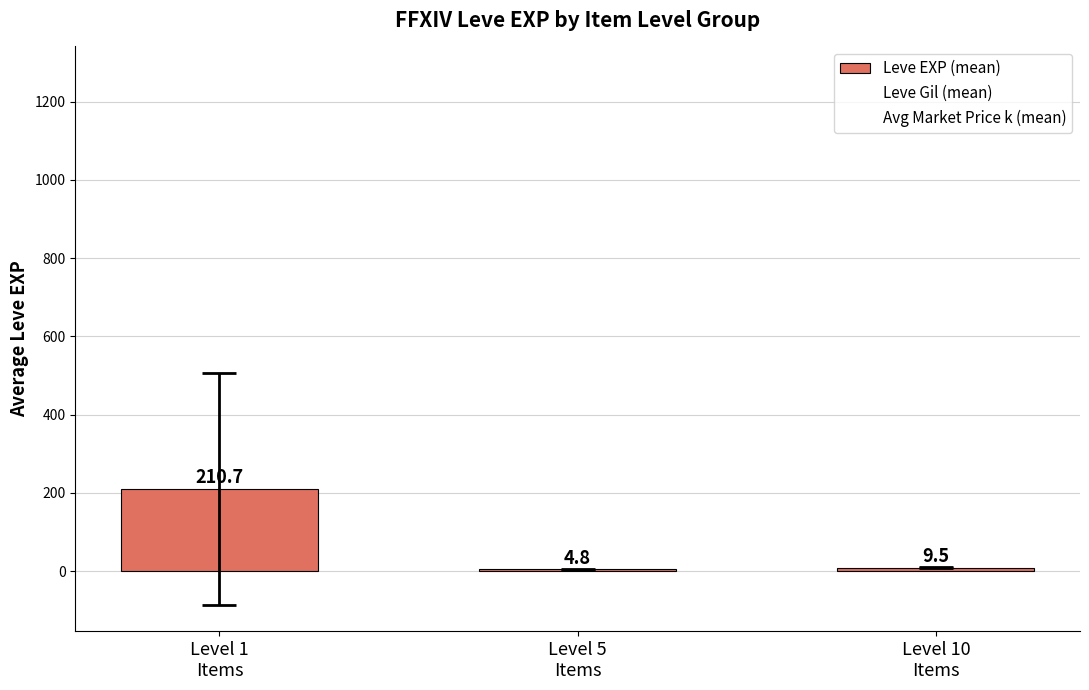

Reading left to right, transcribe all the data shown in this chart.

210.7	4.8	9.5